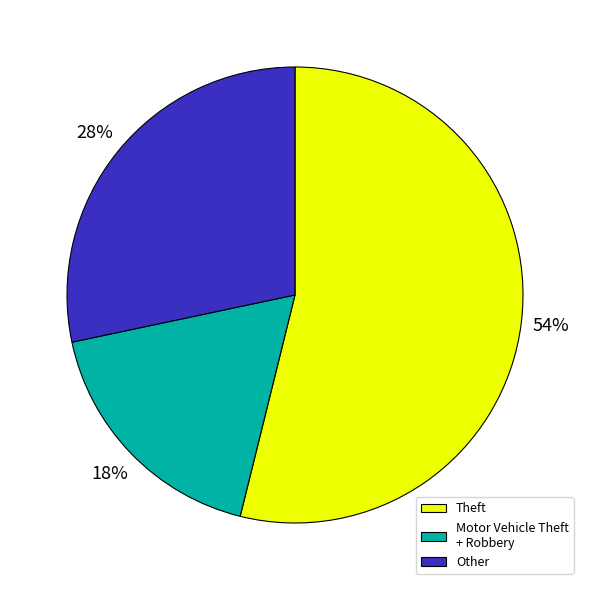

Approximately how many times larger is the value at Theft compared to Motor Vehicle Theft + Robbery?

3.0